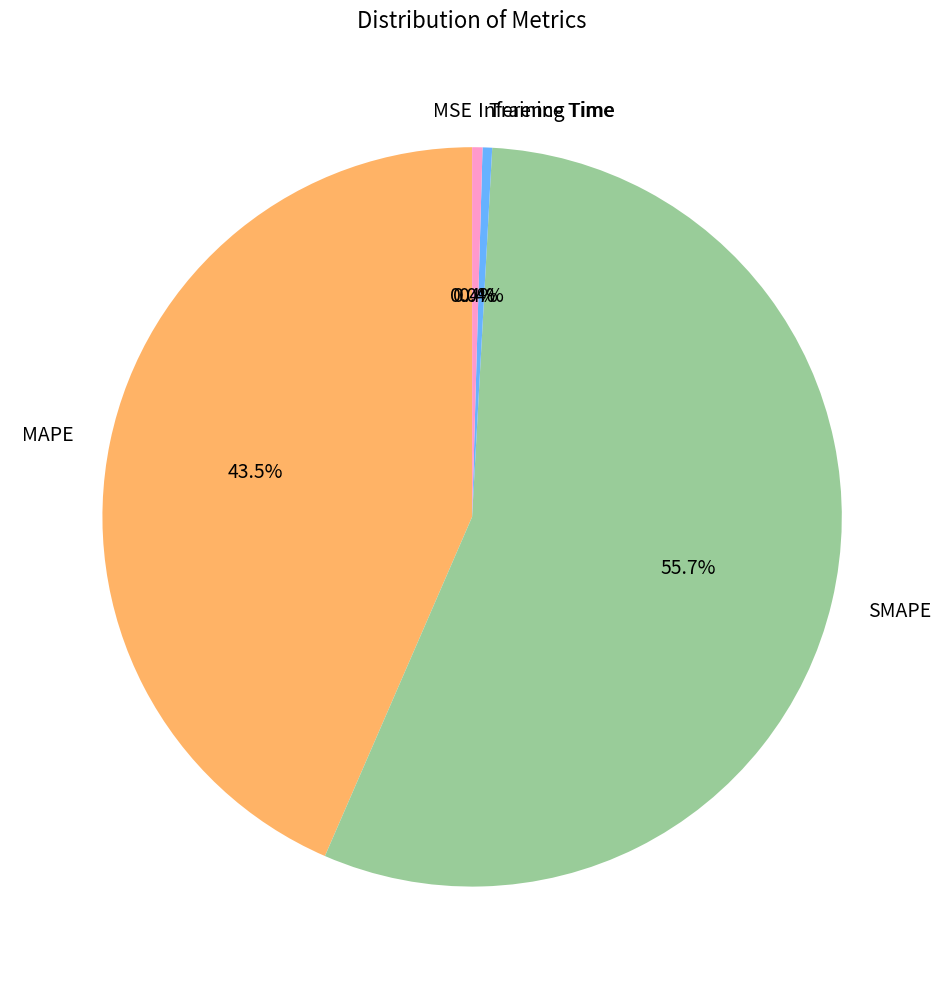

Does any single category account for the majority?

Yes